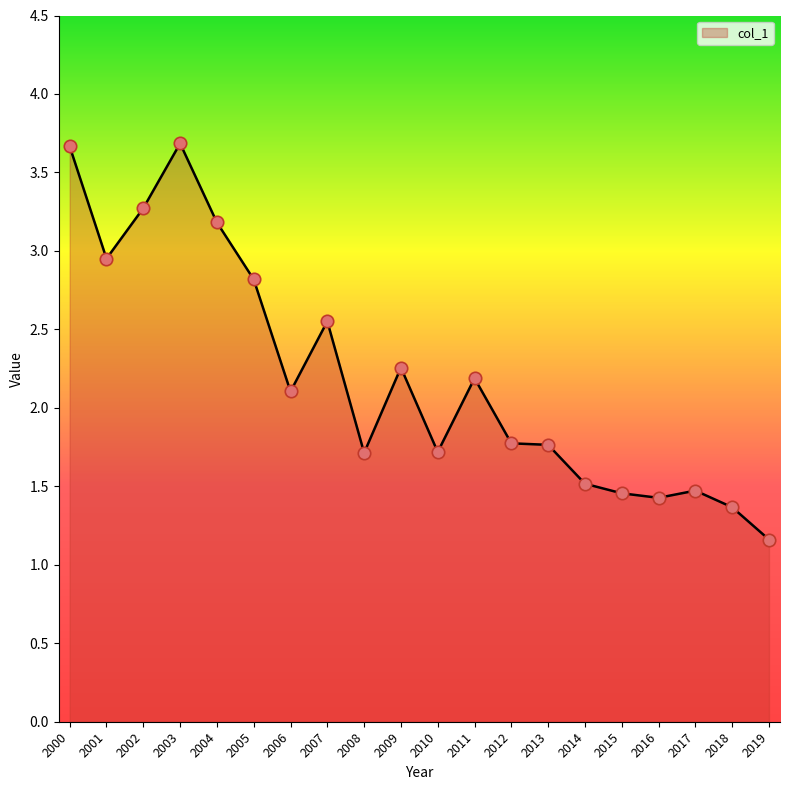

What is the ratio of the value at 2019 to the value at 2015?

0.8